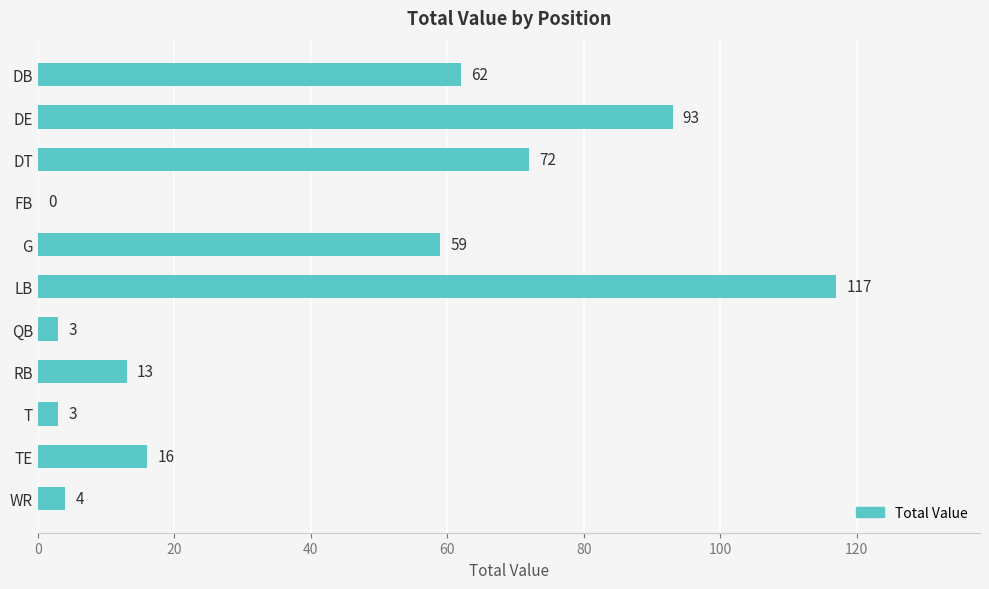

Are the bars horizontal?

Yes